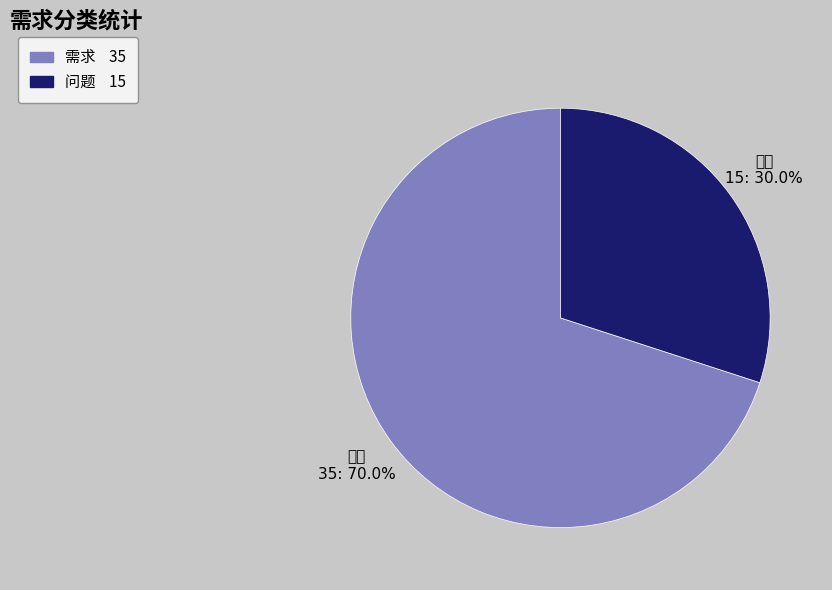

Combined, what portion of the pie is 问题 and 需求?

100.0%